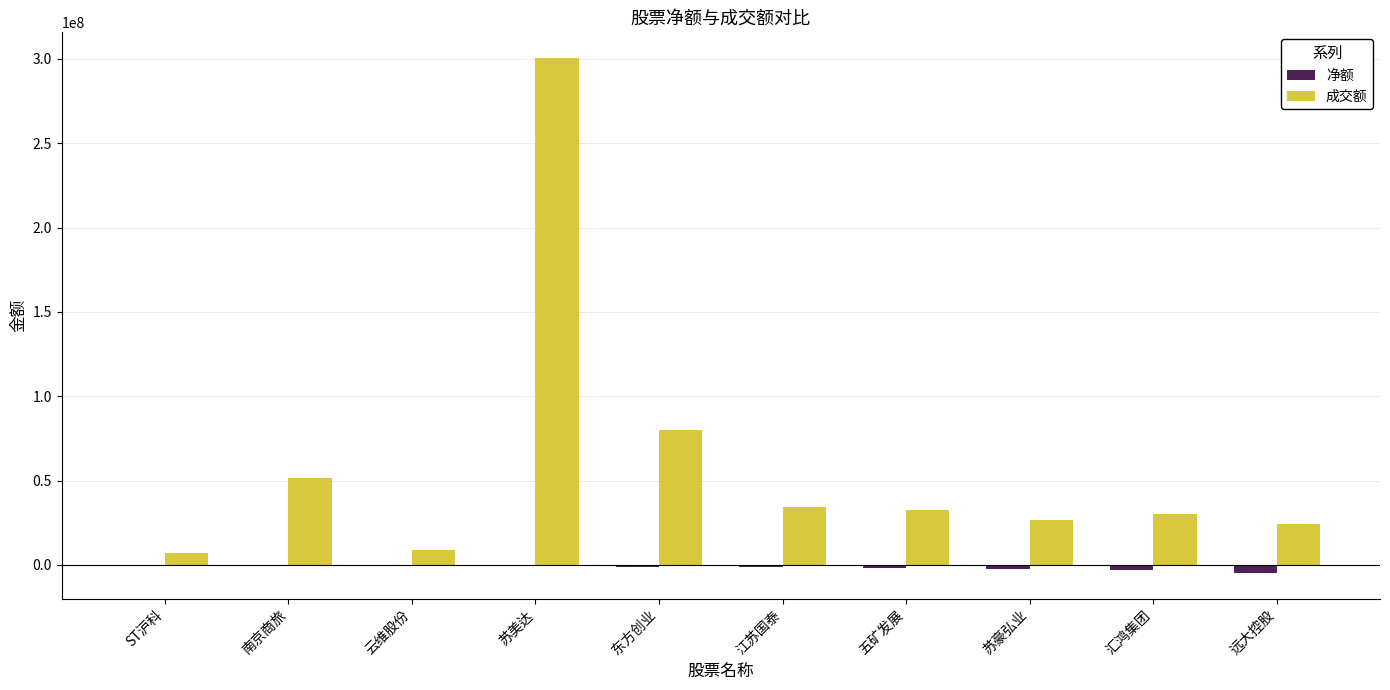

Which category has the highest value across all series?

苏美达